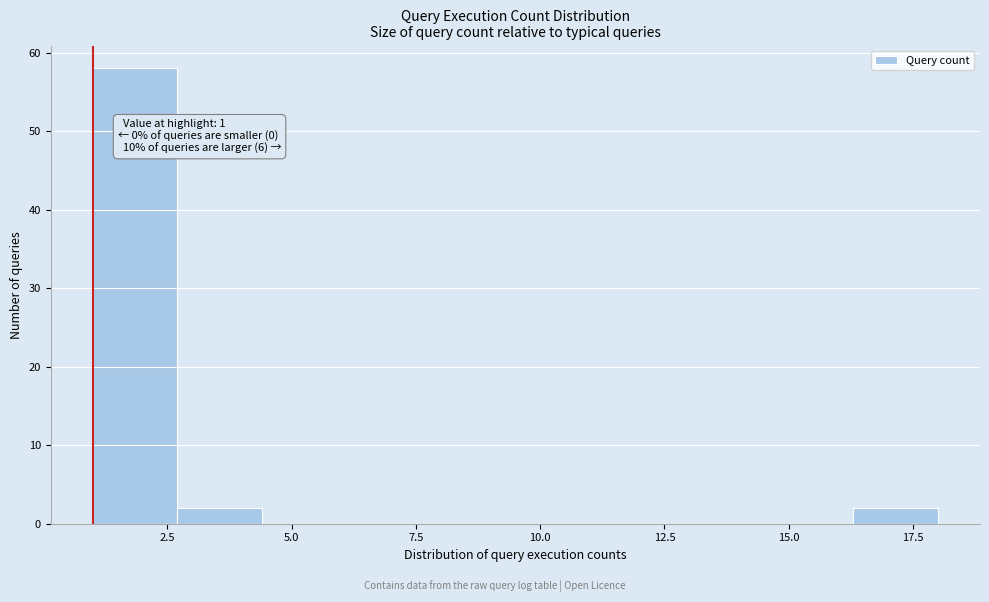

Read against the x-axis, roughly where is the centre of the tallest bar?

2.0